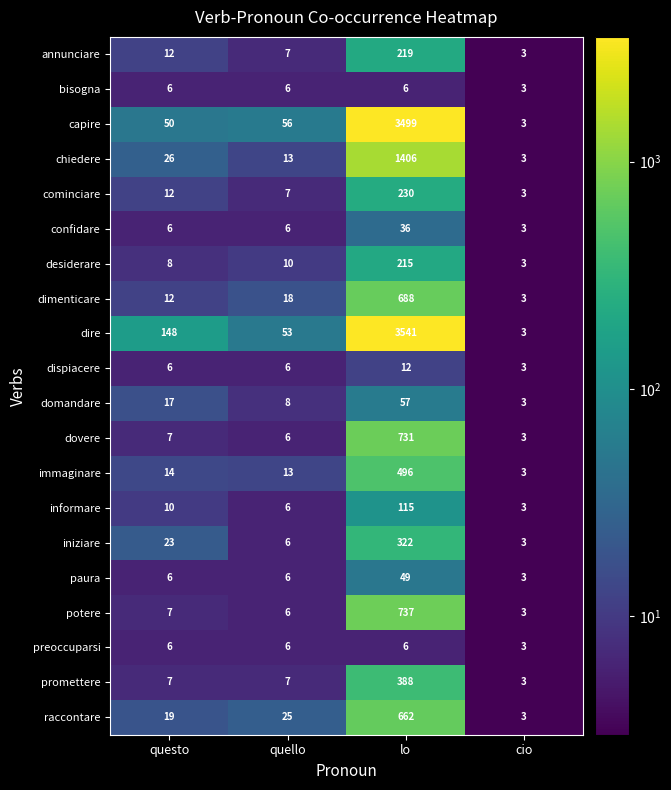

List the labels in order of domandare value, smallest first.

cio, quello, questo, lo